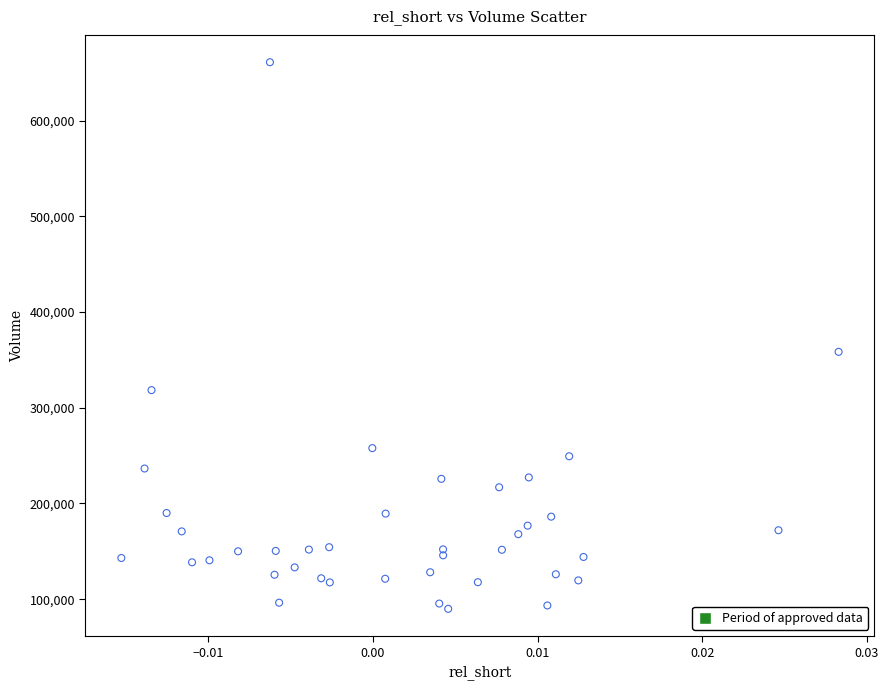

What Y value in the scatter plot is closest to 375450?

358400